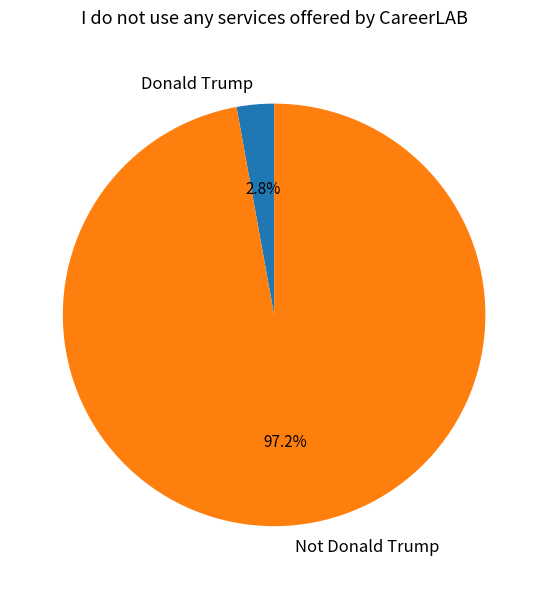

Which slice represents more than half of the pie?

Not Donald Trump